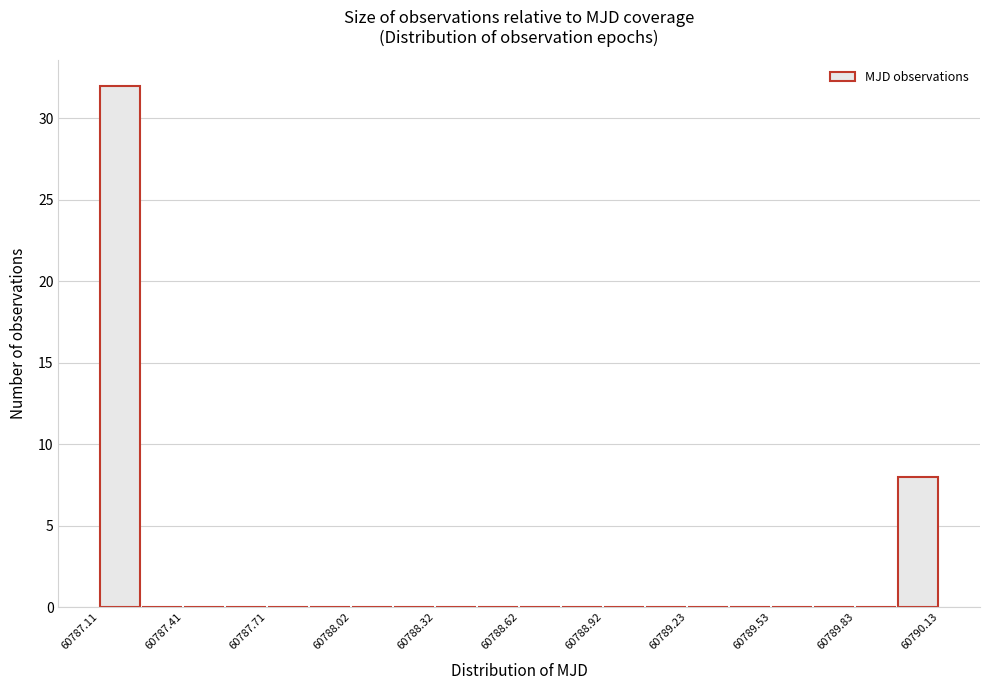

Read against the x-axis, roughly where is the centre of the tallest bar?

60787.20